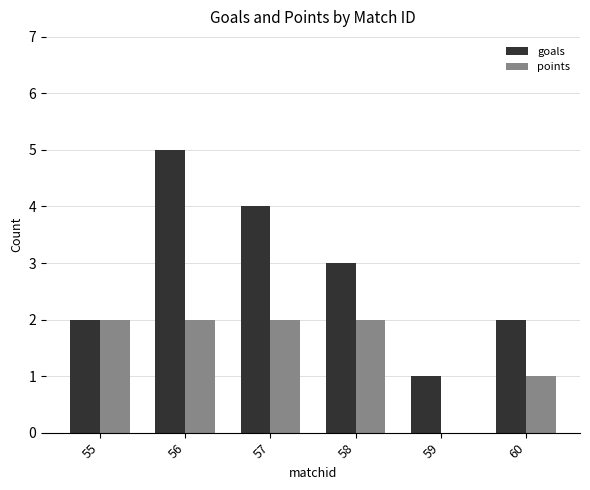

At which label is goals closest to 3?

58